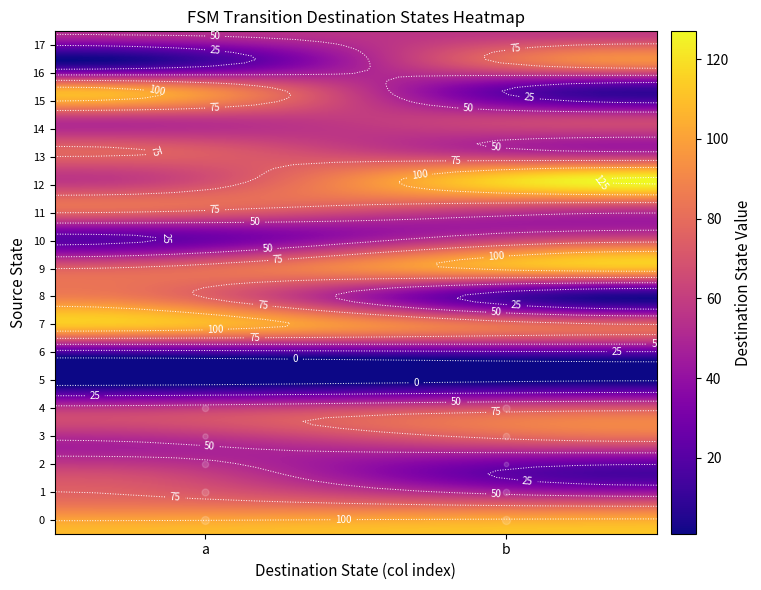

What is the sum of all 0 values?

220